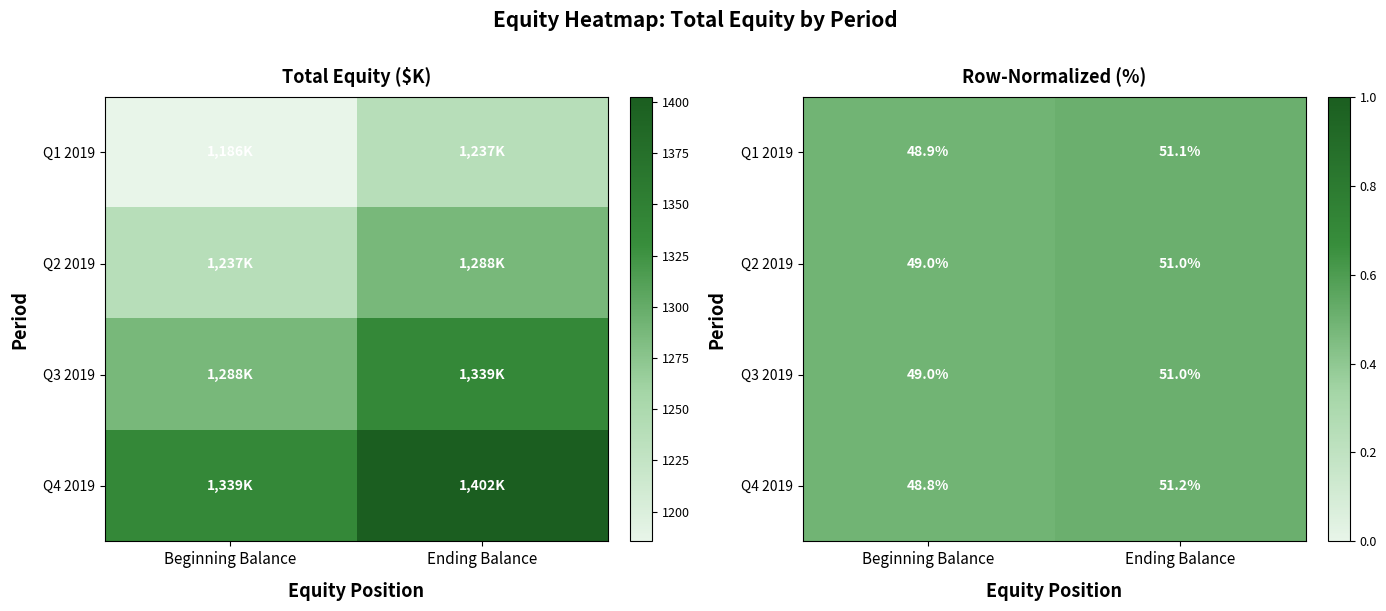

Between Ending Balance and Beginning Balance, which is larger?

Ending Balance